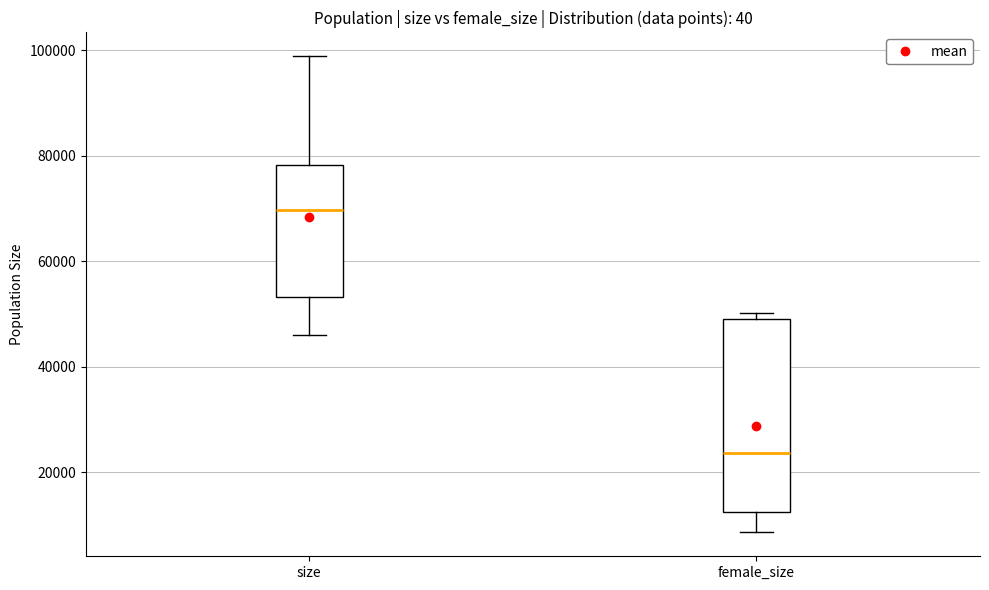

Comparing the boxes themselves (not the whiskers), which one is the tallest?

female_size